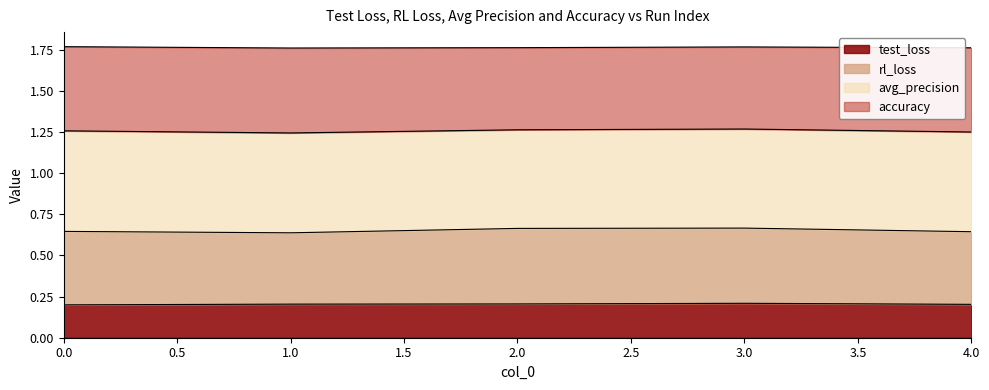

How many interior local peaks does the accuracy series have?

1